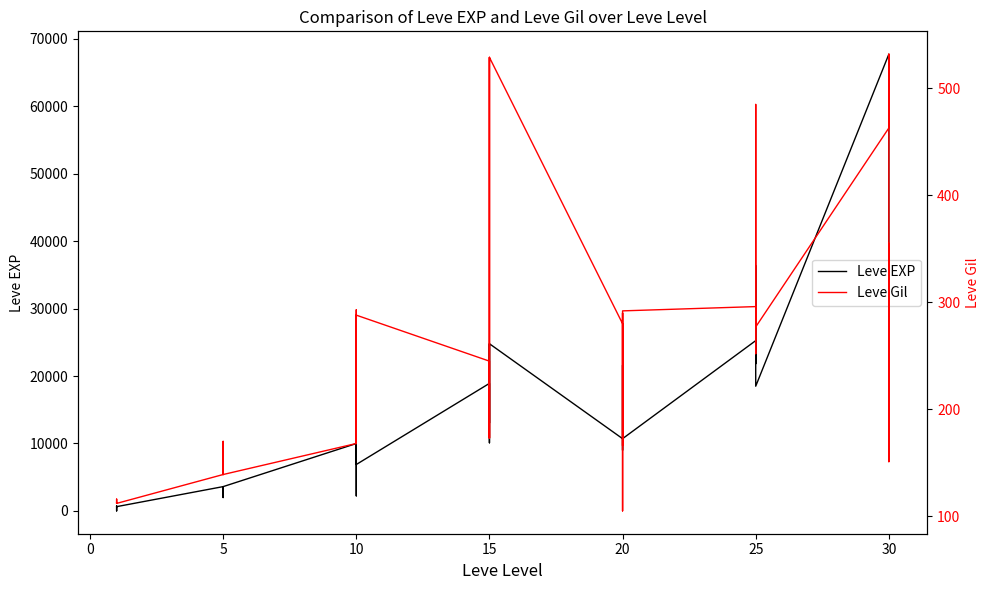

How many data points does each series have?

40